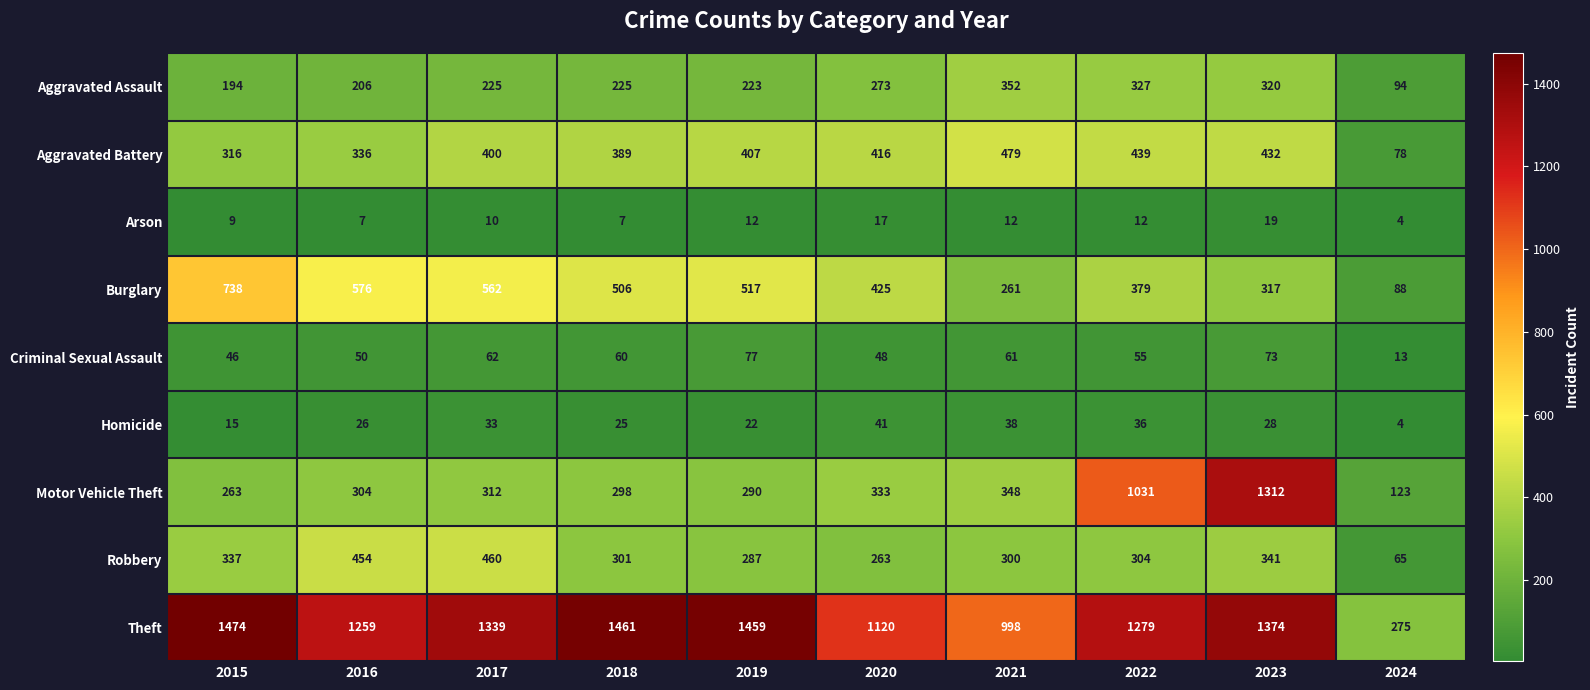

What is the maximum value shown in the chart?

1474